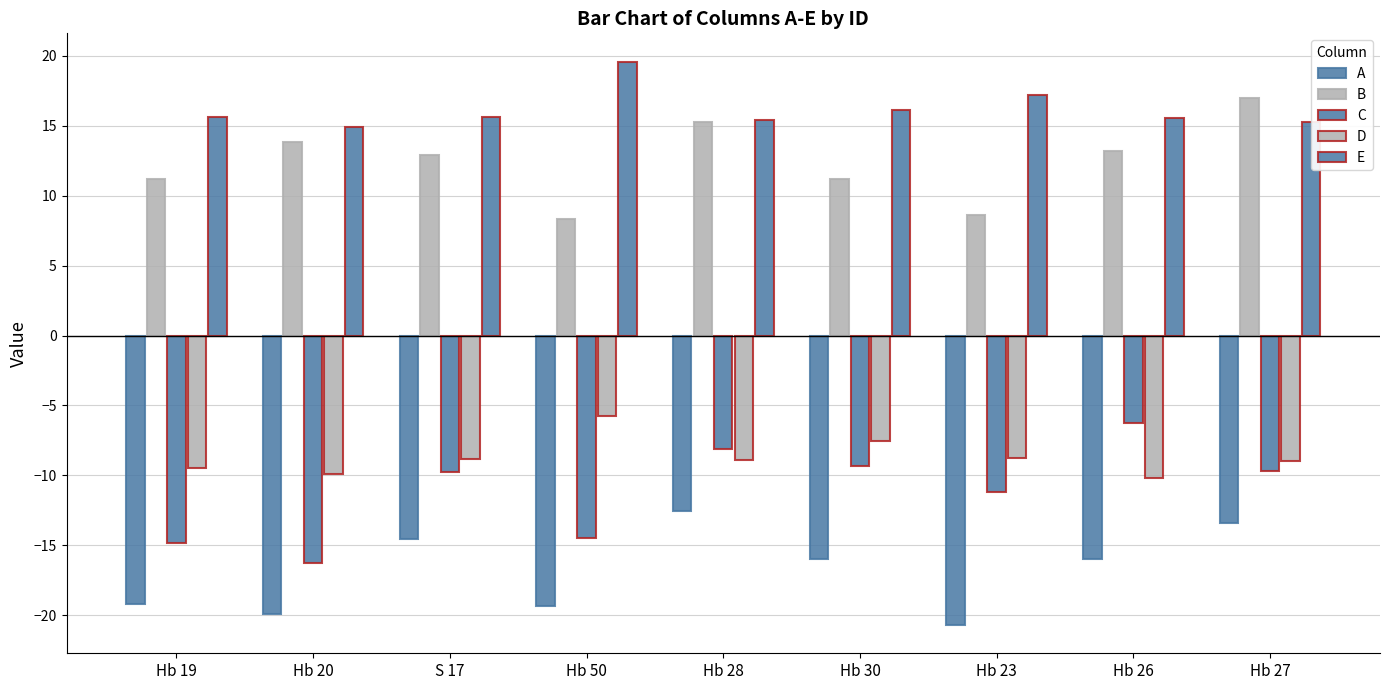

True or false: C has a value of -8.1 at Hb 28.

True